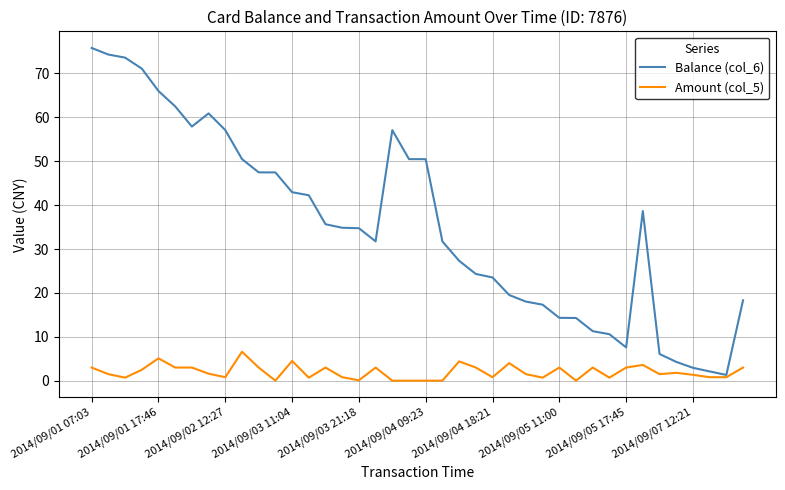

List the series in order of their overall mean, highest first.

Balance (col_6), Amount (col_5)